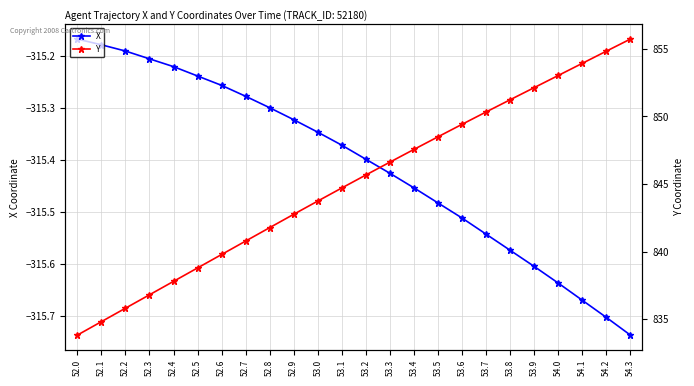

Reading left to right, transcribe all the data shown in this chart.

X: -315.2	-315.2	-315.2	-315.2	-315.2	-315.2	-315.3	-315.3	-315.3	-315.3	-315.3	-315.4	-315.4	-315.4	-315.5	-315.5	-315.5	-315.5	-315.6	-315.6	-315.6	-315.7	-315.7	-315.7
Y: 833.8	834.8	835.8	836.8	837.8	838.8	839.8	840.8	841.8	842.8	843.7	844.7	845.7	846.6	847.6	848.5	849.4	850.3	851.2	852.1	853.0	853.9	854.8	855.7